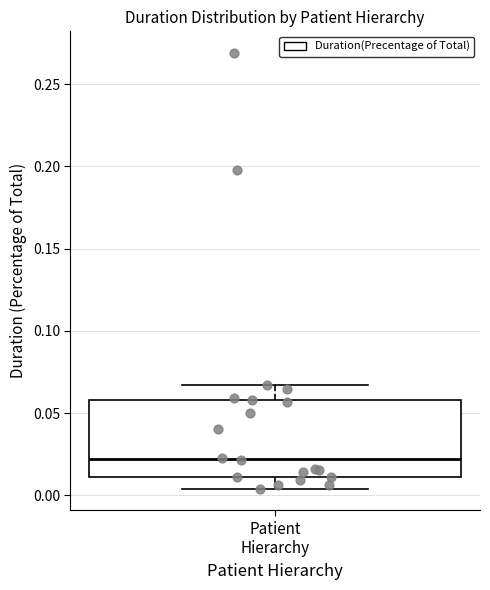

Where does the lower whisker of the box for Patient Hierarchy end on the y-axis? The values are not printed on the chart, so give them approximately, as read against the axis.

0.005